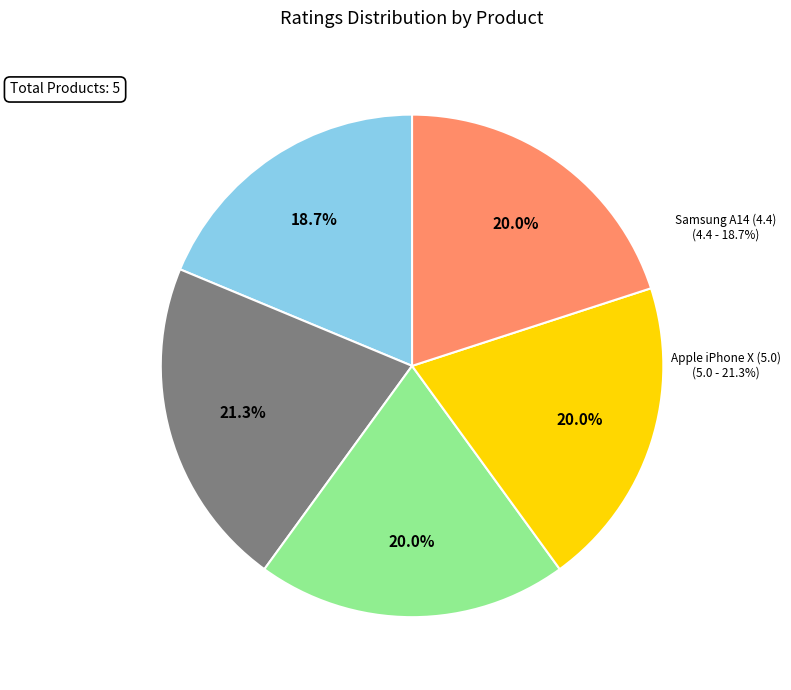

The Redmi A2+ (4.7) slice represents 28% of the pie. True or false?

False